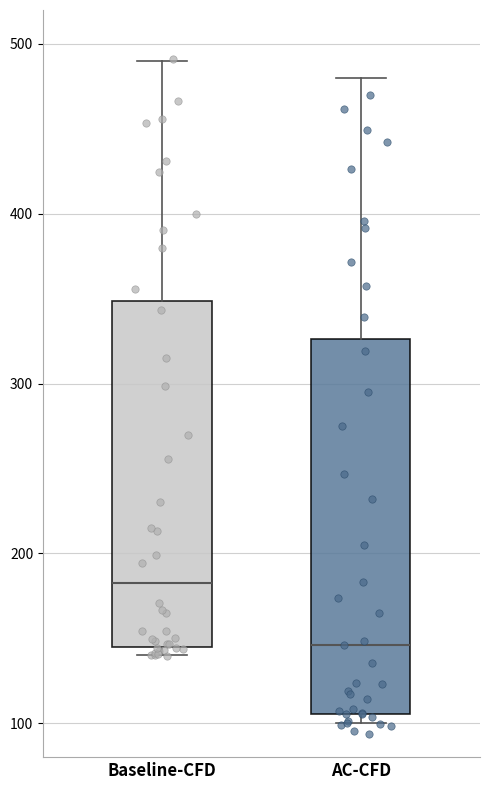

Where is the upper edge of the box for Baseline-CFD on the y-axis? The values are not printed on the chart, so give them approximately, as read against the axis.

350